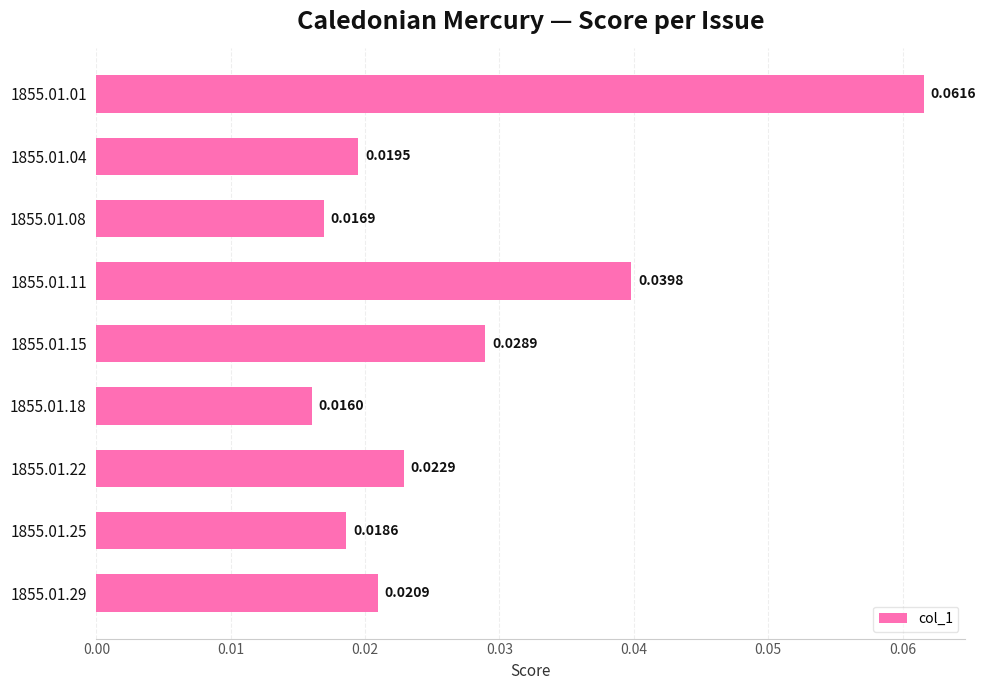

Count the values in the range 0 to 1.

9